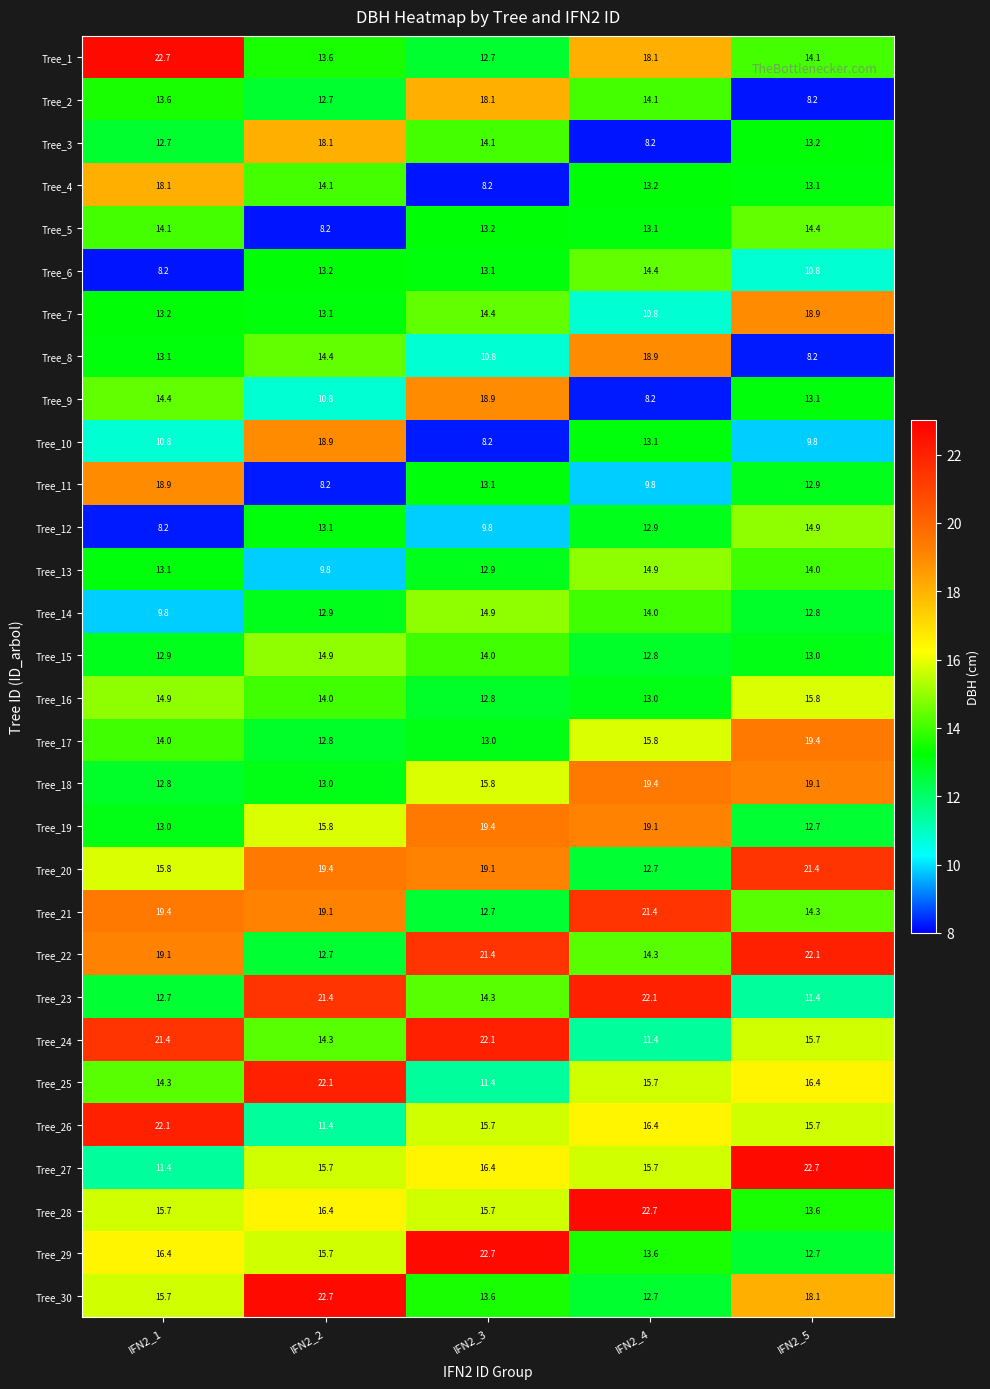

The Tree_16 series shows 7.6 at IFN2_2. True or false?

False